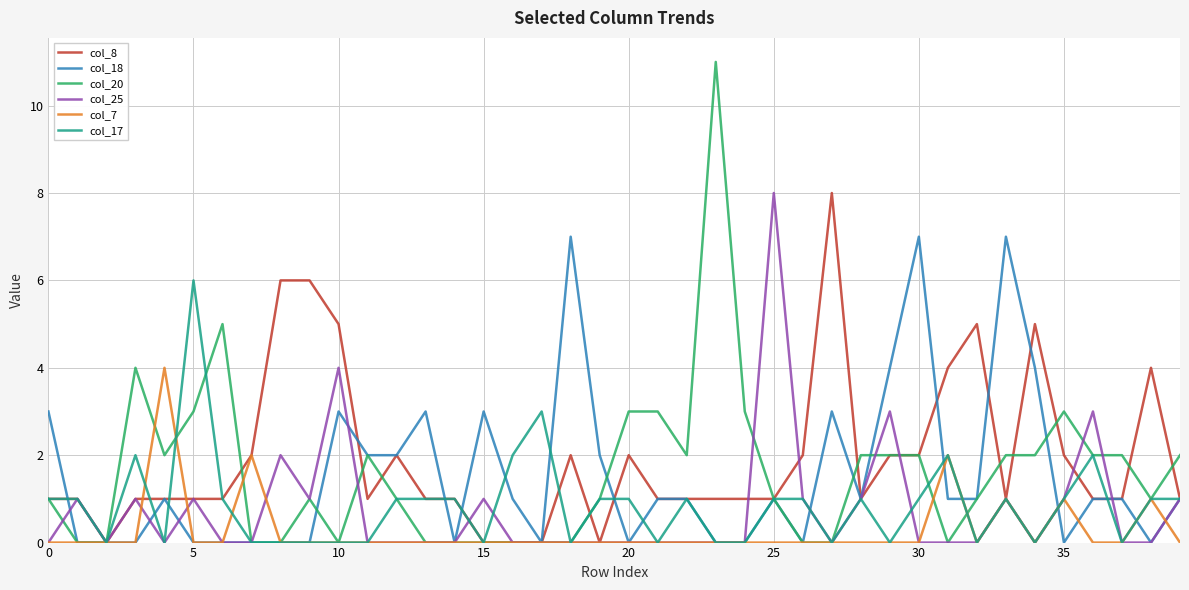

How many categories are shown in the chart?

40